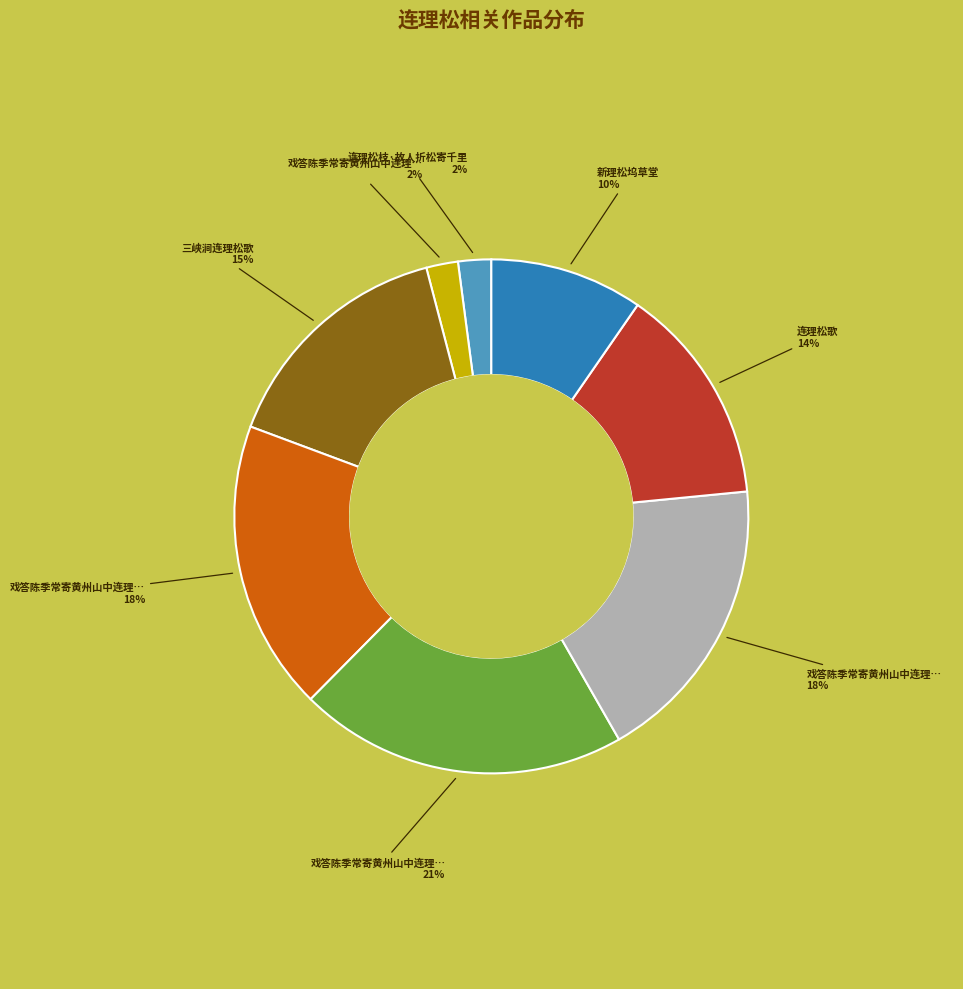

Does any single category account for the majority?

No